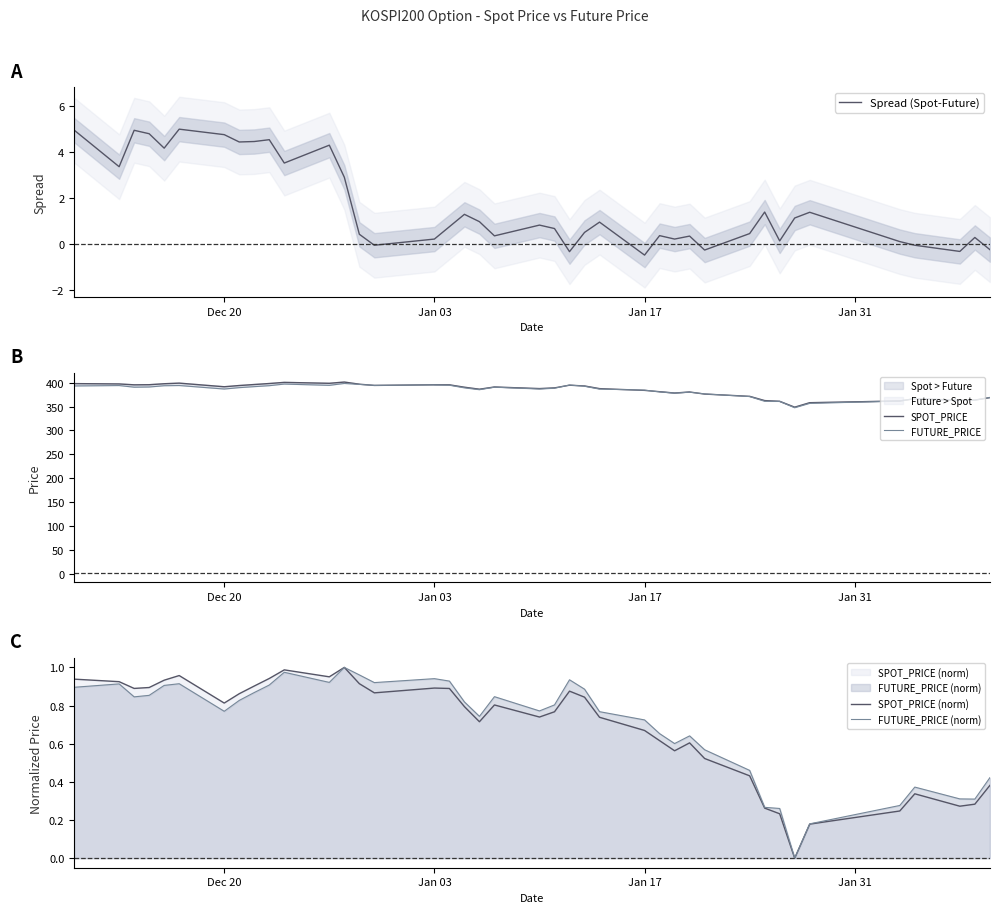

What is the highest value of the SPOT_PRICE series?

401.2